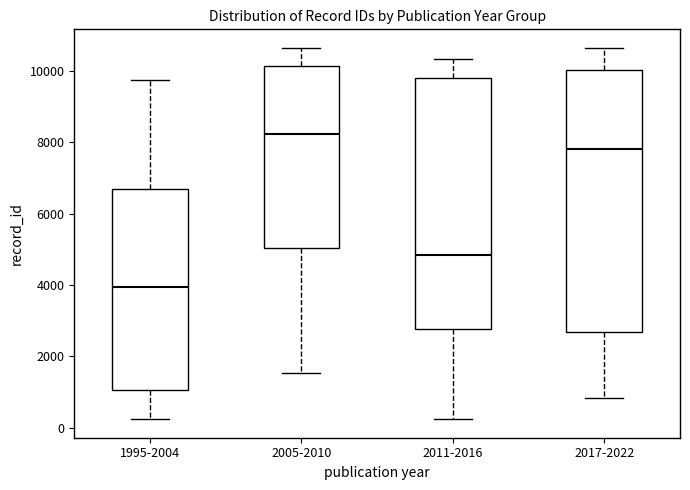

Which box is the tallest, from its lower edge to its upper edge?

2017-2022